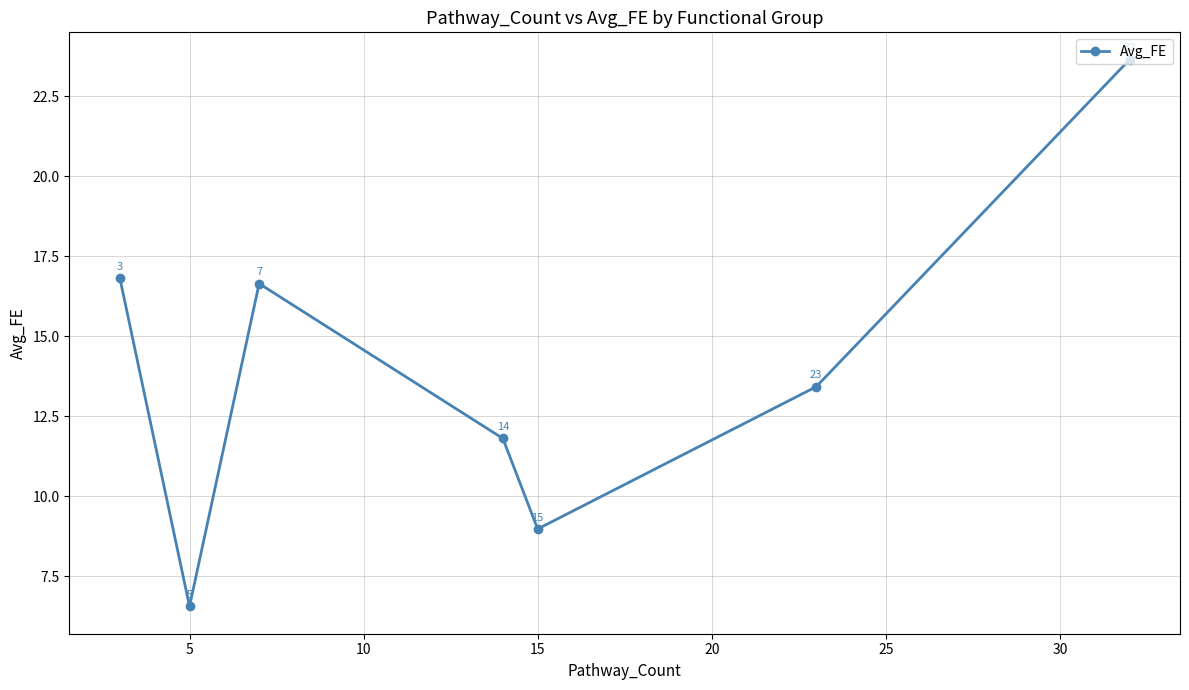

What is the maximum value shown in the chart?

23.6